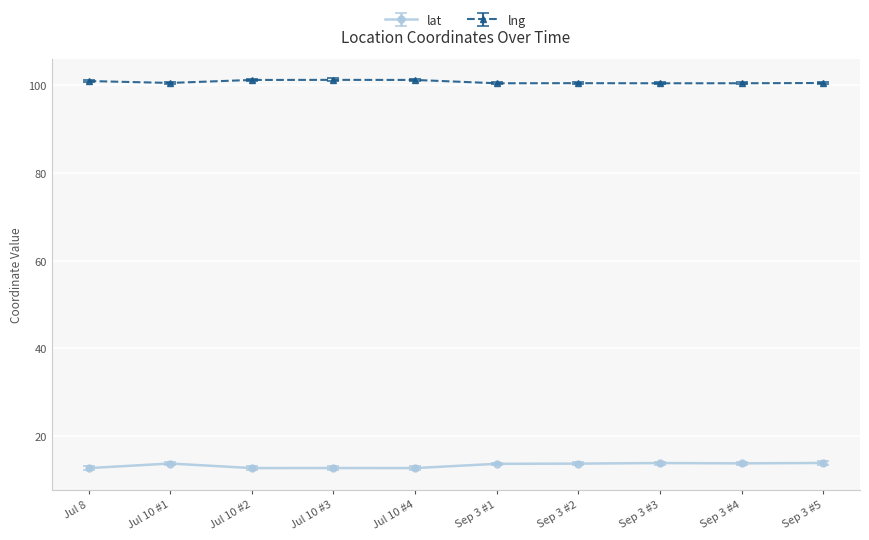

What is the sum of all lng values?

1007.9